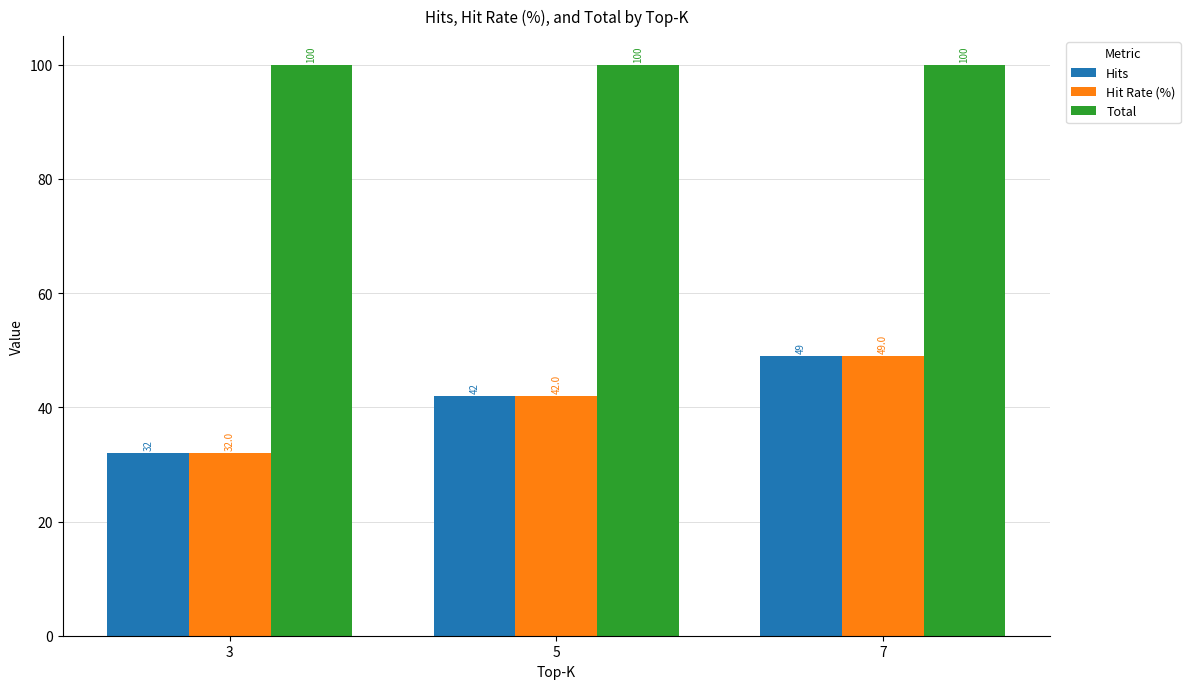

Reading left to right, list all the values displayed in this chart.

Hits: 32	42	49
Hit Rate (%): 32	42	49
Total: 100	100	100